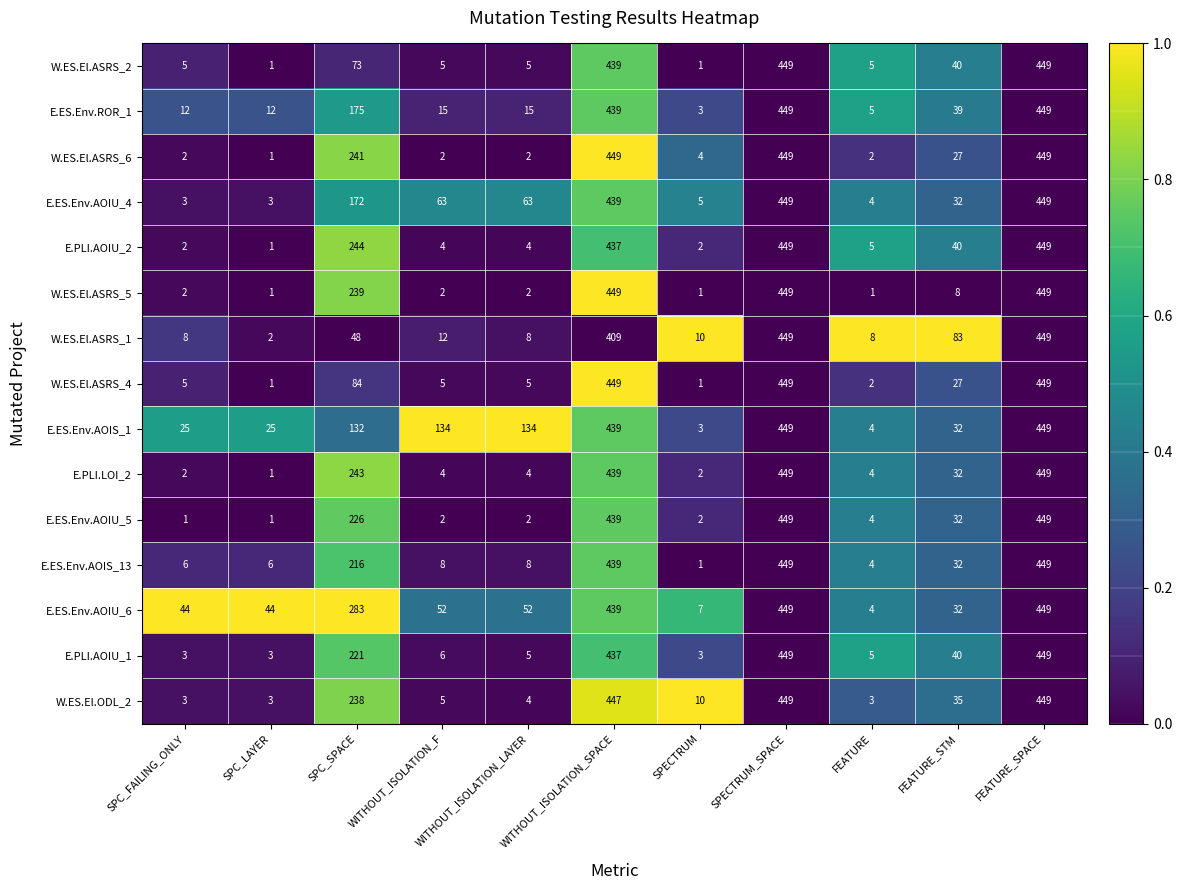

The W.ES.El.ASRS_2 series shows 40 at FEATURE_STM. True or false?

True